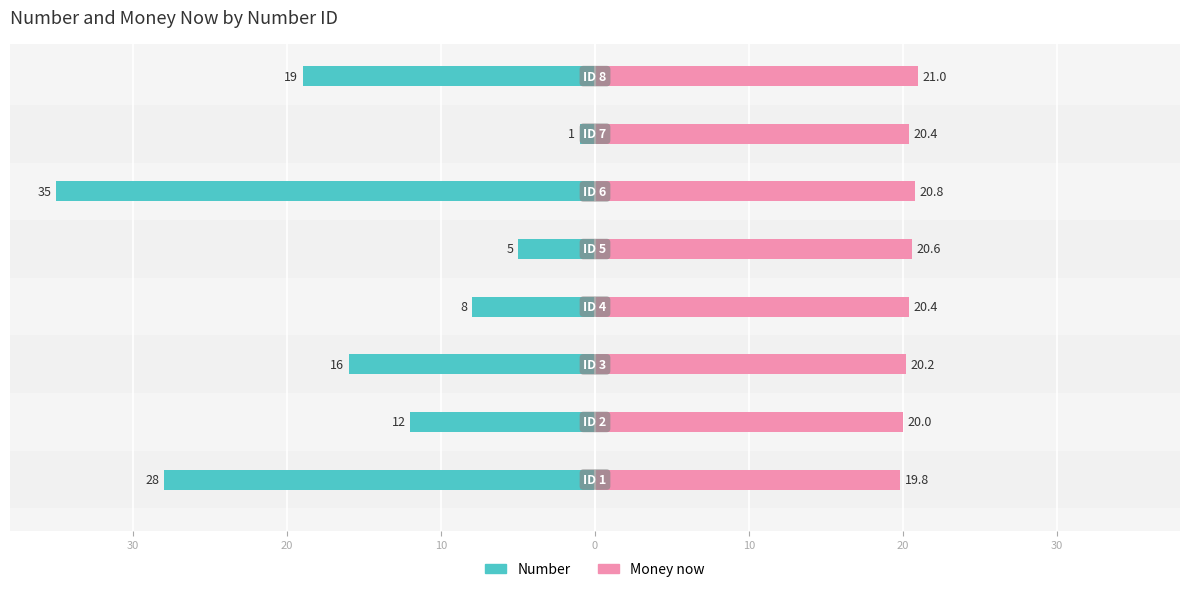

What are all the series names shown in the legend?

Number, Money now